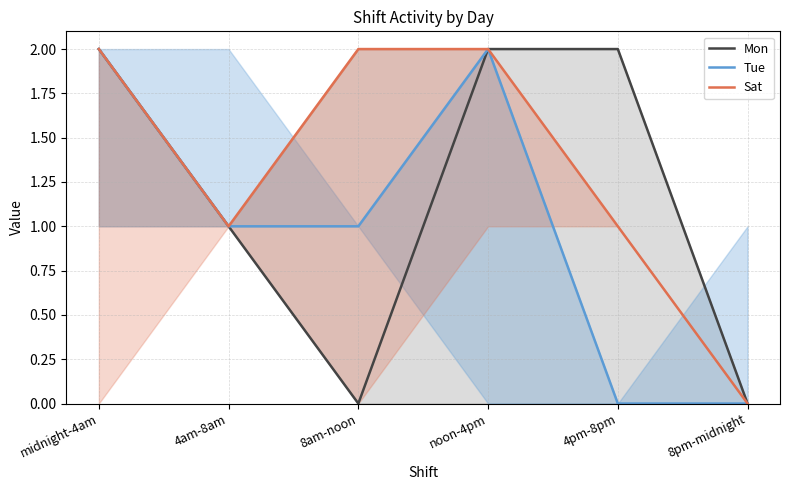

The Sat series shows 2 at noon-4pm. True or false?

True